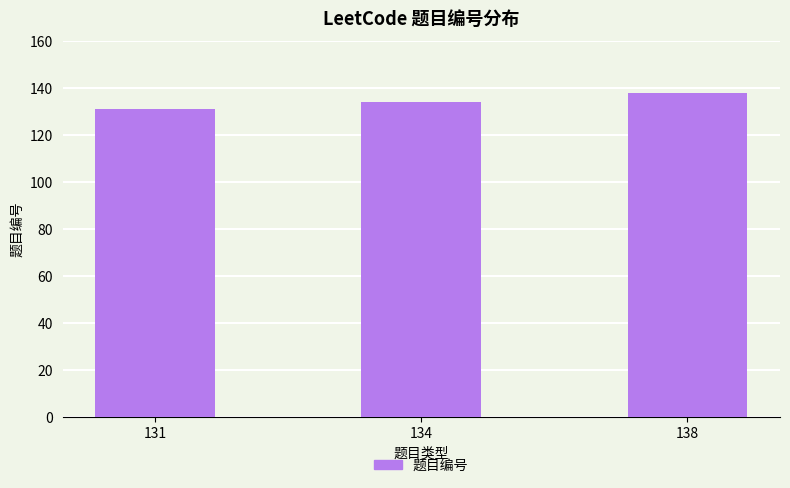

How many data points are less than 134?

1